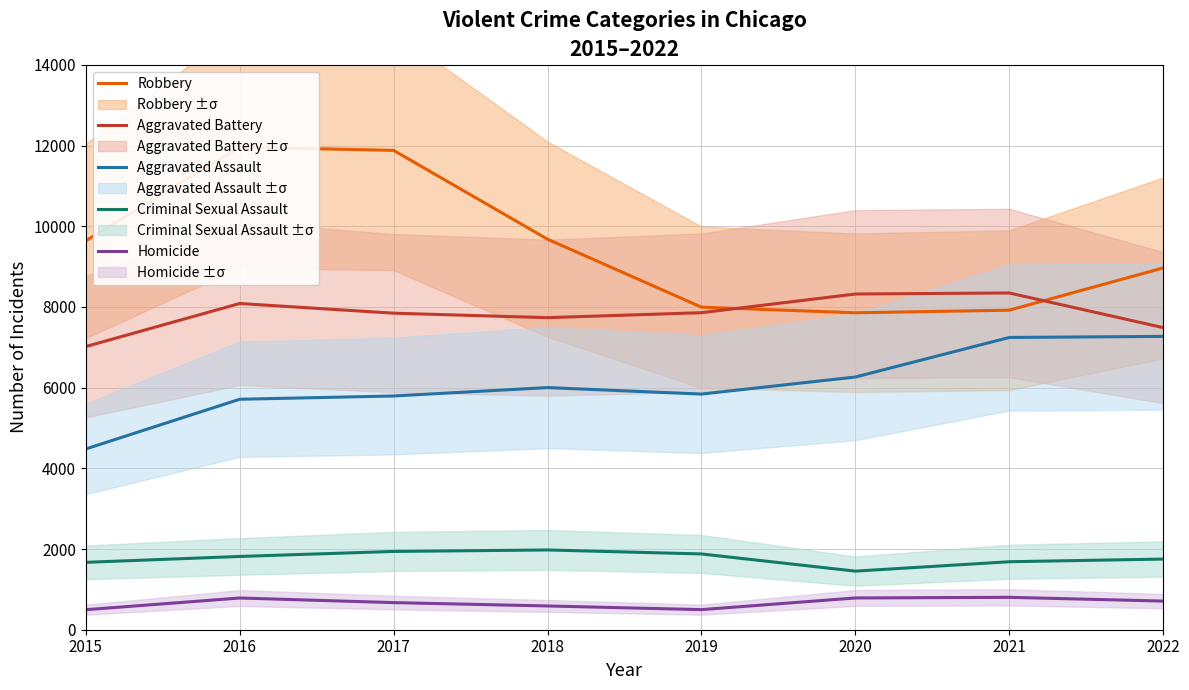

What is the average value of the Aggravated Assault series?

6075